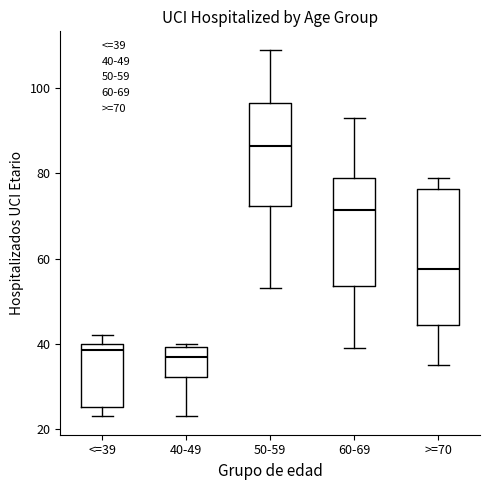

Reading left to right, read every box against the y-axis: the position of its median line, the range the box covers, and the ends of its whiskers. The values are not printed on the chart, so give them approximately, as read against the axis.

<=39: median 38, box 26 to 40, whiskers 24 to 42
40-49: median 38, box 32 to 40, whiskers 24 to 40 (just above the box's upper edge)
50-59: median 86, box 72 to 96, whiskers 54 to 110
60-69: median 72, box 54 to 80, whiskers 40 to 94
>=70: median 58, box 44 to 76, whiskers 36 to 80